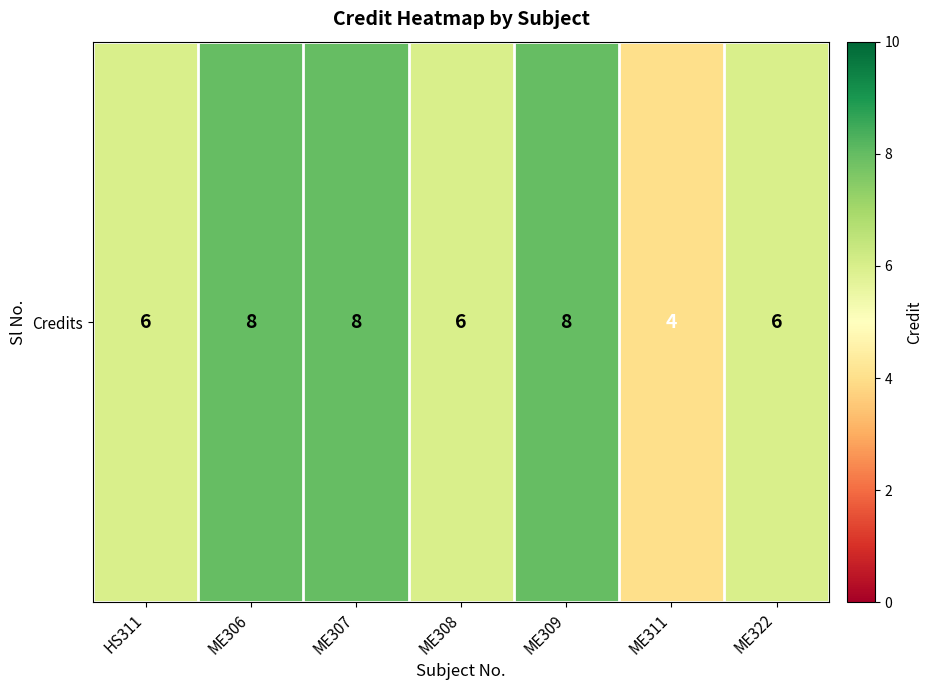

What is the difference between the second highest and minimum values?

4